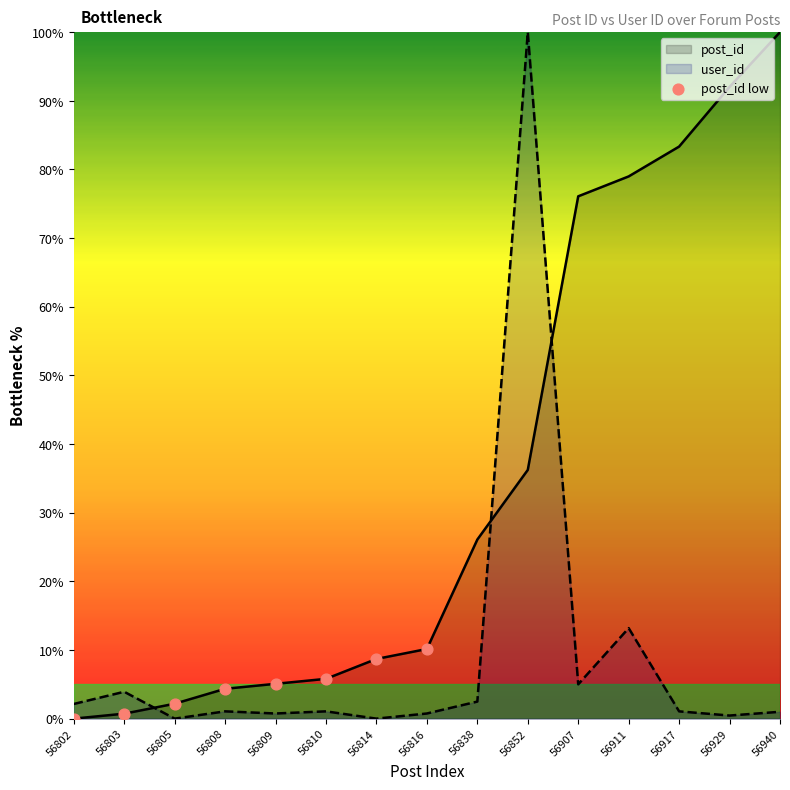

What is the total value across all series at 56852?

136.2